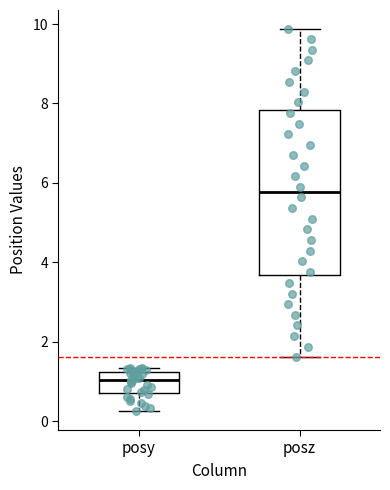

Where is the upper edge of the box for posy on the y-axis? The values are not printed on the chart, so give them approximately, as read against the axis.

1.2